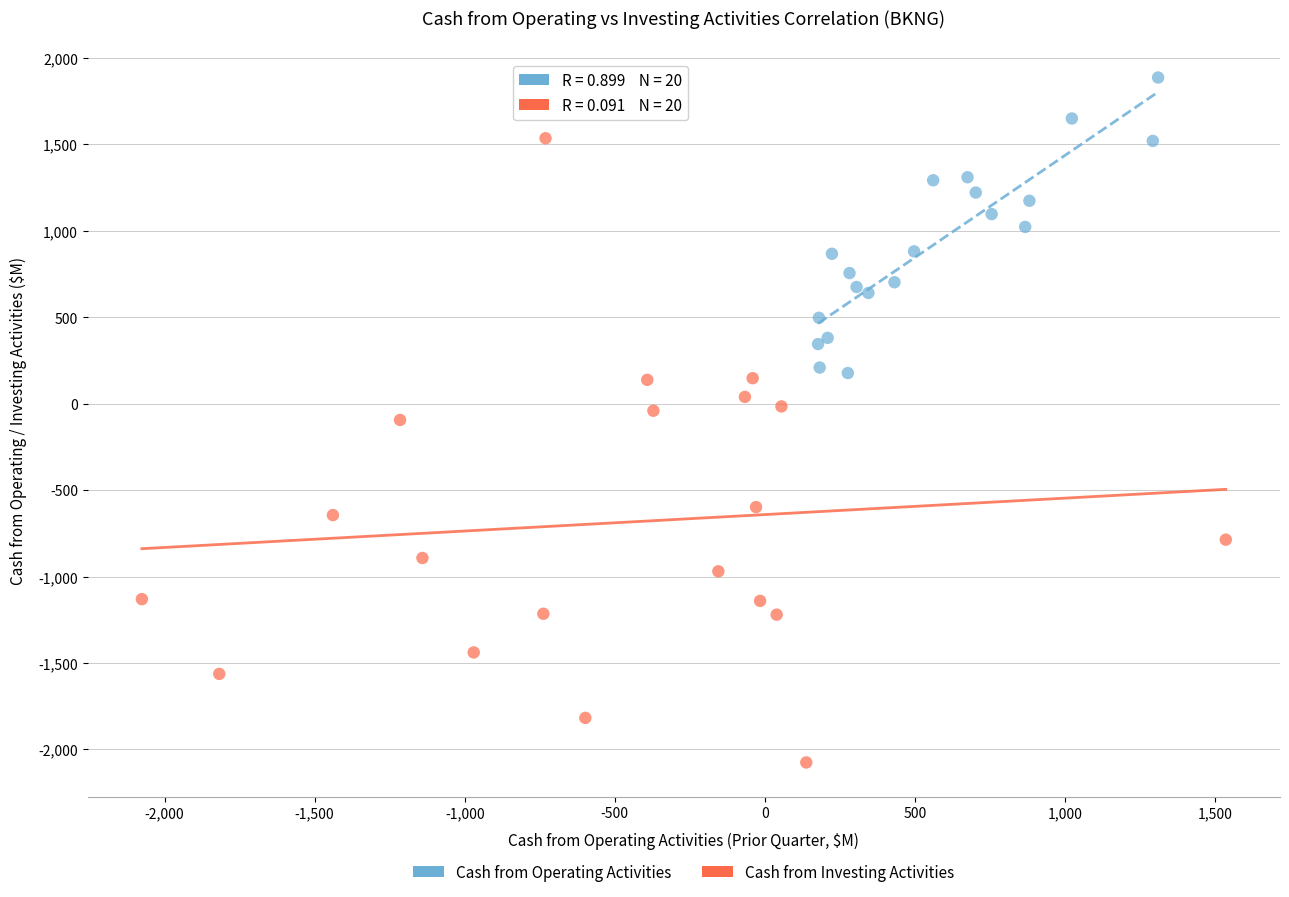

Which series reaches the minimum Y coordinate?

Cash from Investing Activities